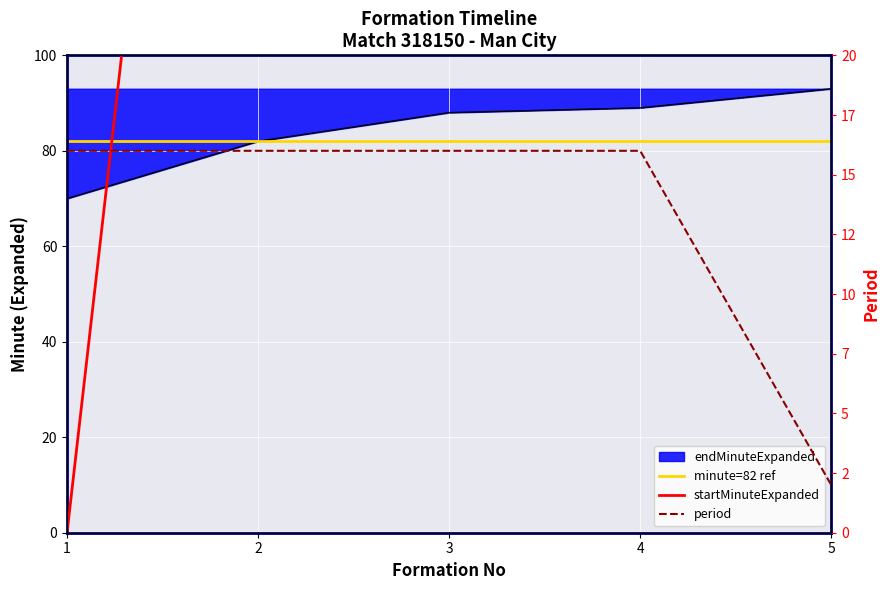

True or false: period and endMinuteExpanded intersect in this chart.

False